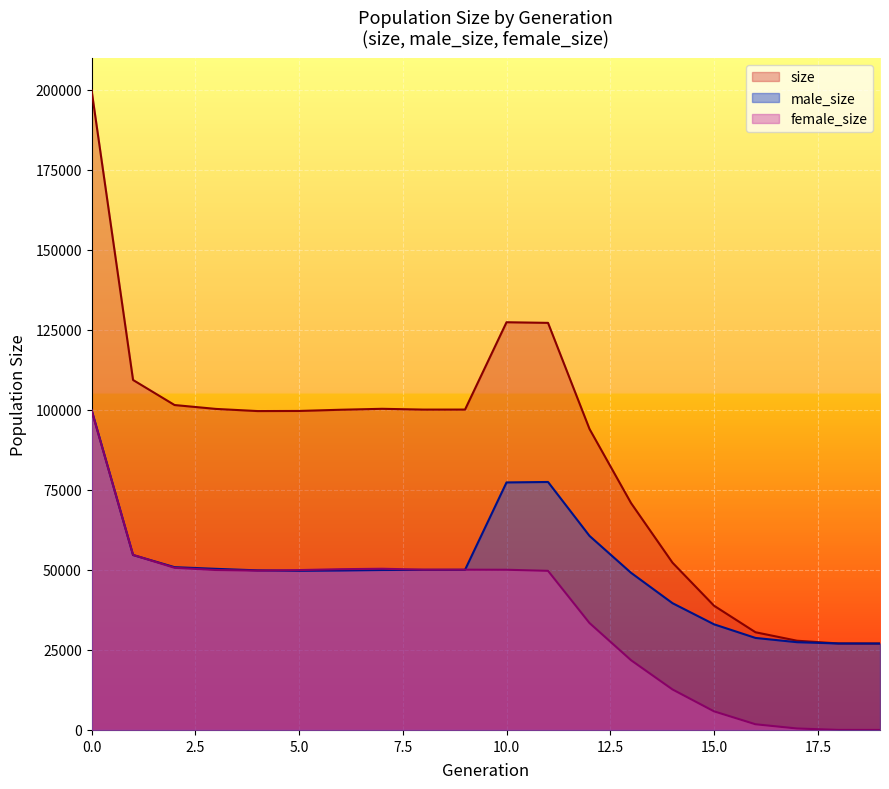

Reading left to right, transcribe all the data shown in this chart.

size: 199937	109363	101534	100316	99648	99684	100060	100354	100107	100117	127407	127210	94041	70908	52261	38827	30525	27882	27027	27000
male_size: 100042	54658	50867	50342	49870	49729	49828	49983	50021	50038	77349	77488	60634	49112	39612	33014	28753	27426	27018	27000
female_size: 99895	54705	50667	49974	49778	49955	50232	50371	50086	50079	50058	49722	33407	21796	12649	5813	1772	456	9	0